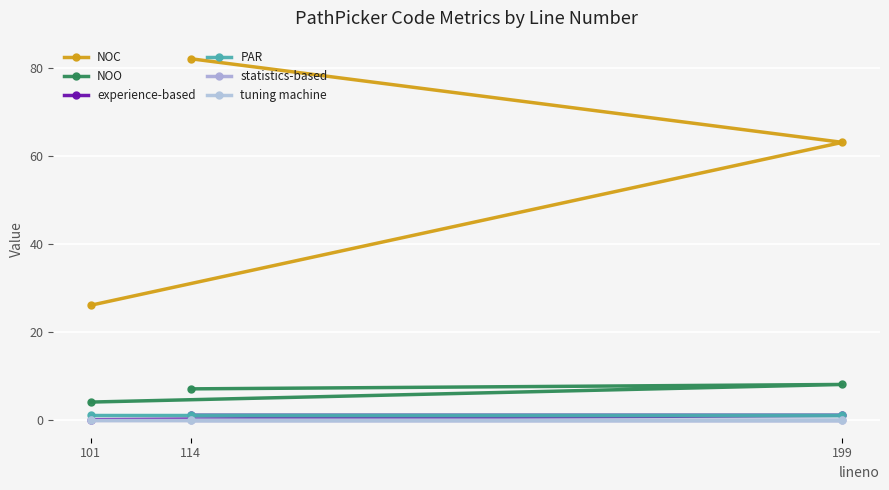

What is the value of the NOC point at the 2nd from the left?

82